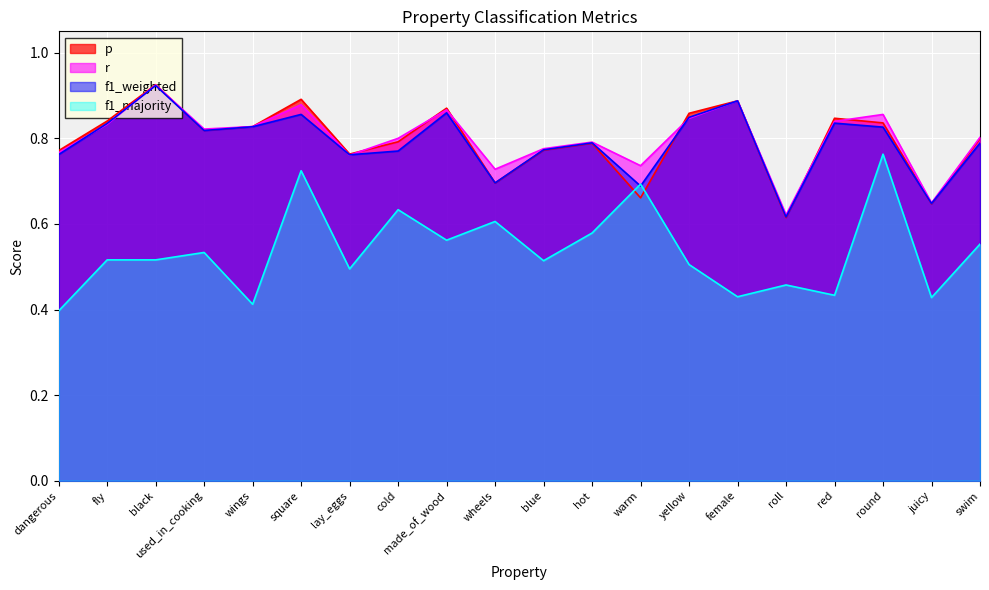

What is the sum of the f1_majority values at swim and red?

1.0